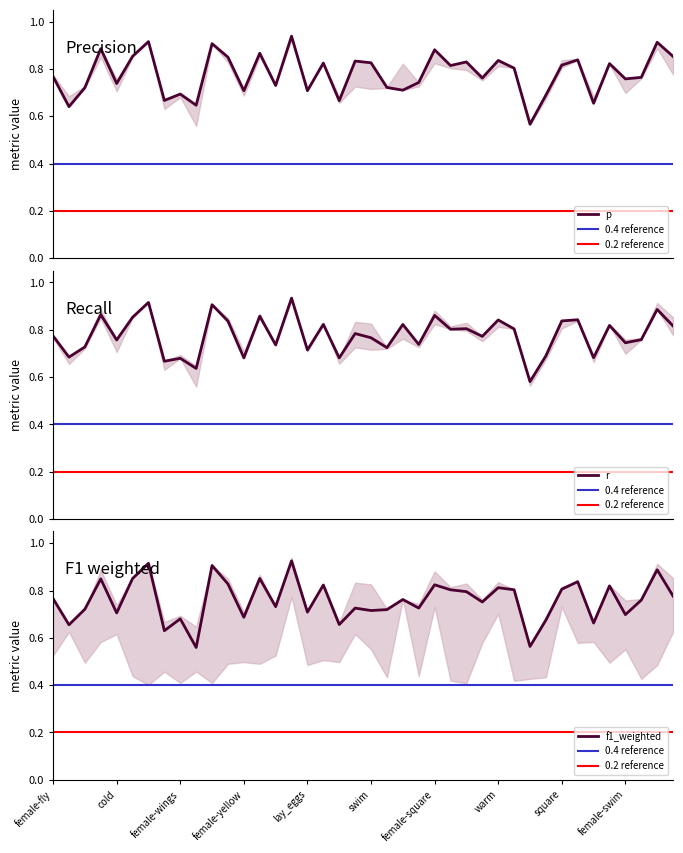

Is the value of p at made_of_wood greater than the value of f1_weighted at round?

No